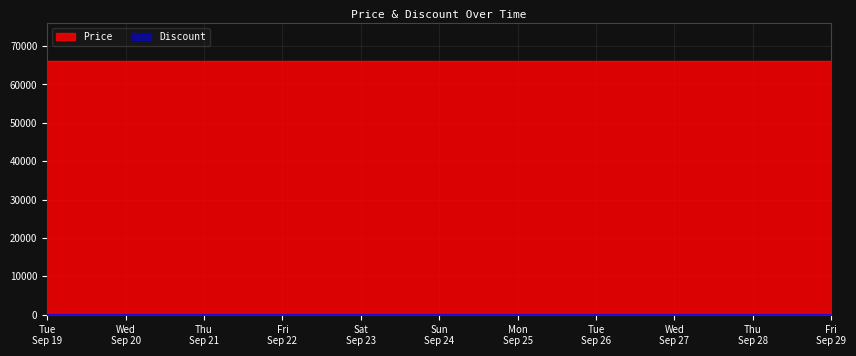

At which category is the sum across all series the highest?

2023-09-19